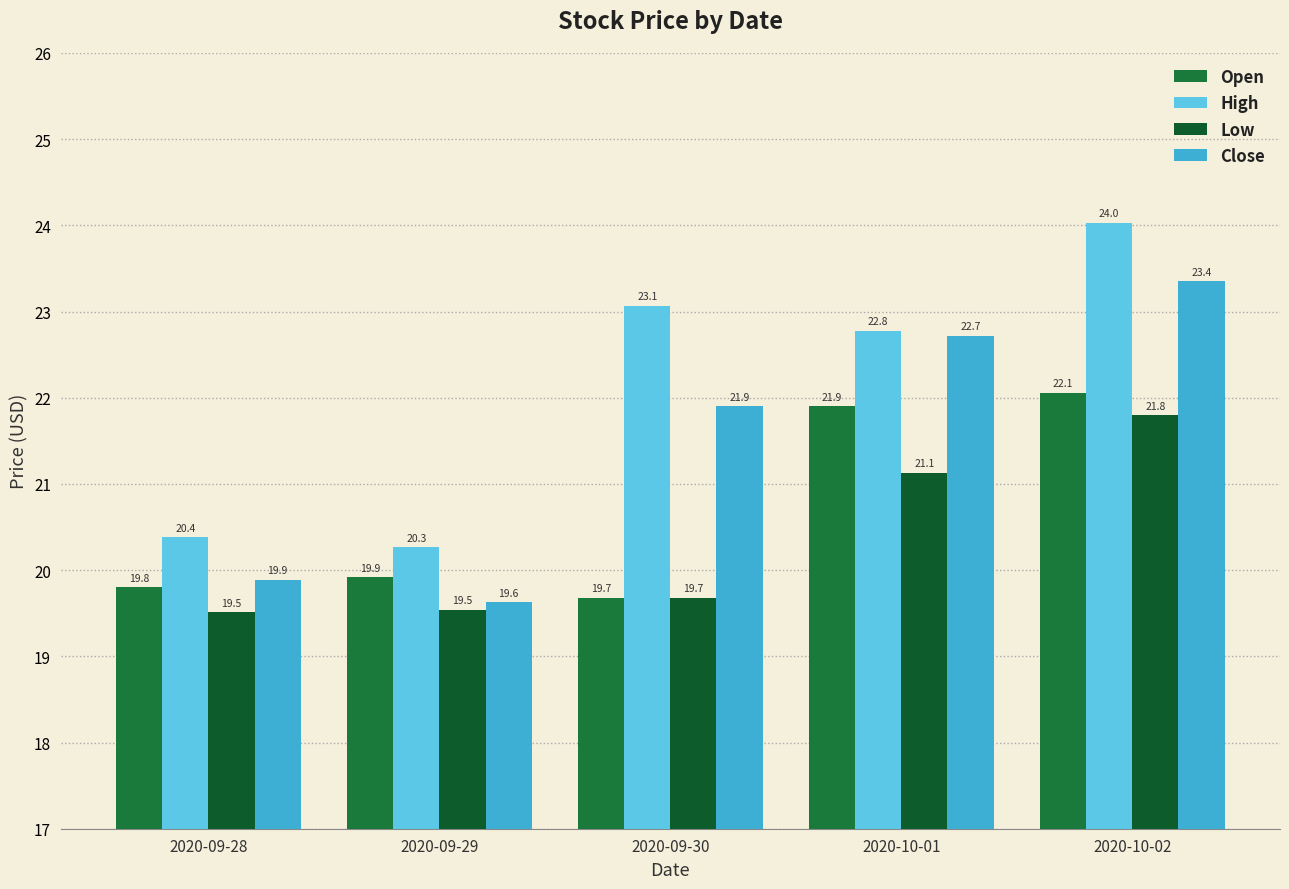

Which series has the widest spread of values?

High